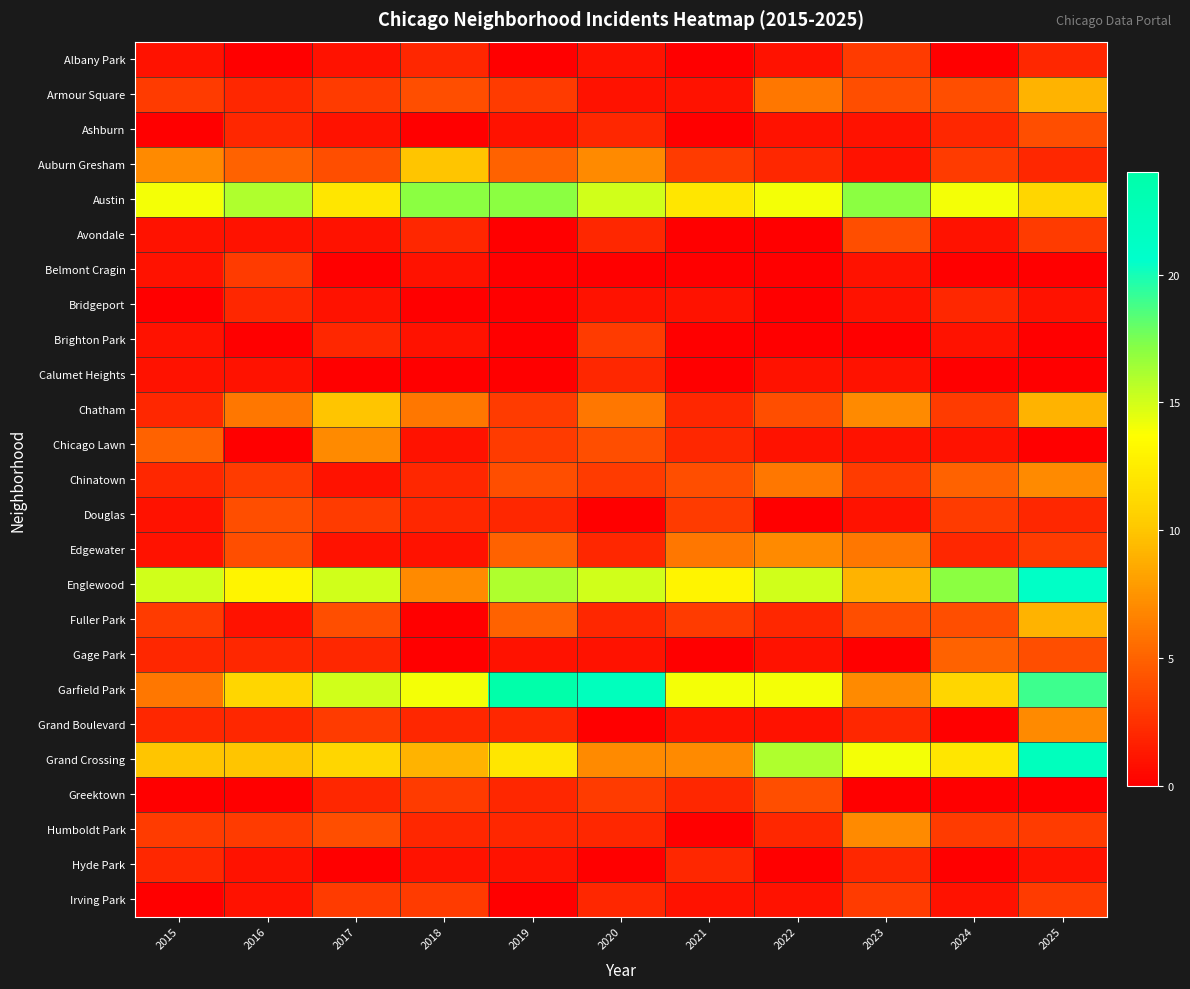

Count the number of categories in the chart.

11